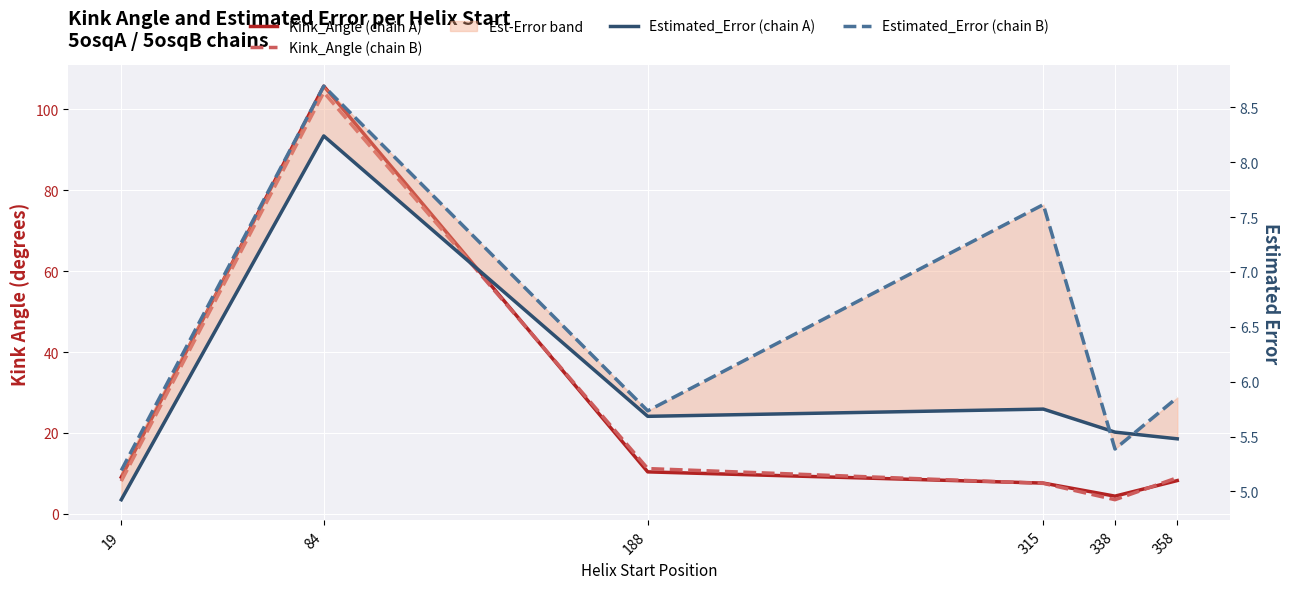

The Kink_Angle (chain B) series shows 3.5 at 338. True or false?

True